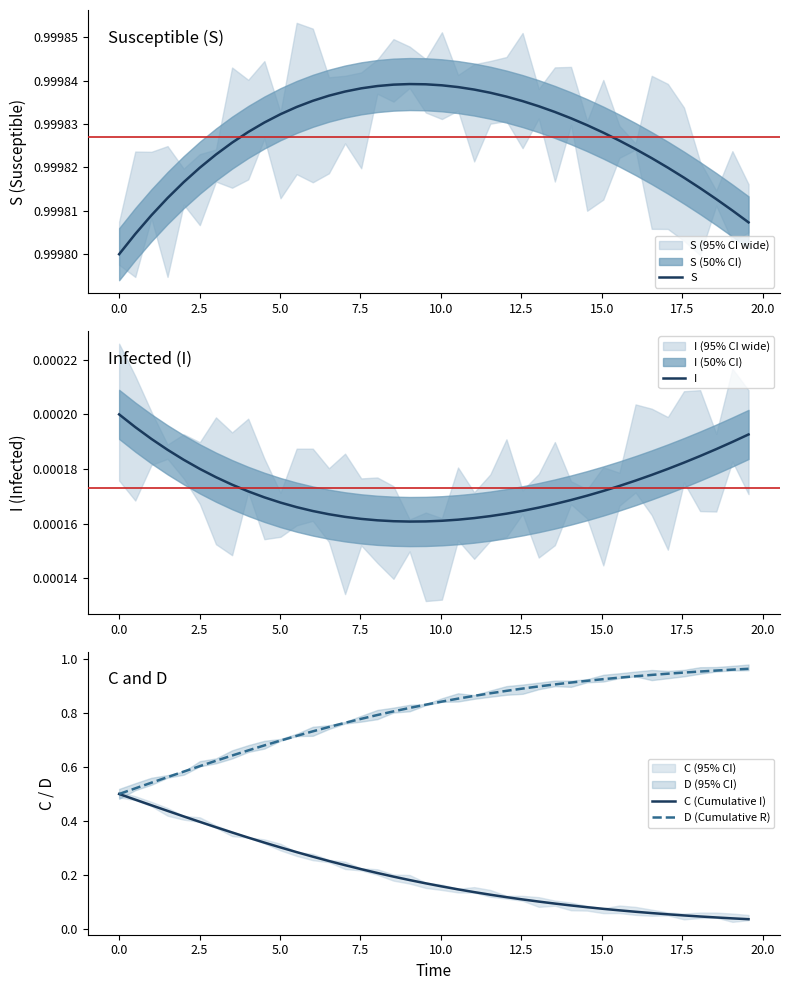

The value of C (Cumulative I) at 24 is 0.1. True or false?

False